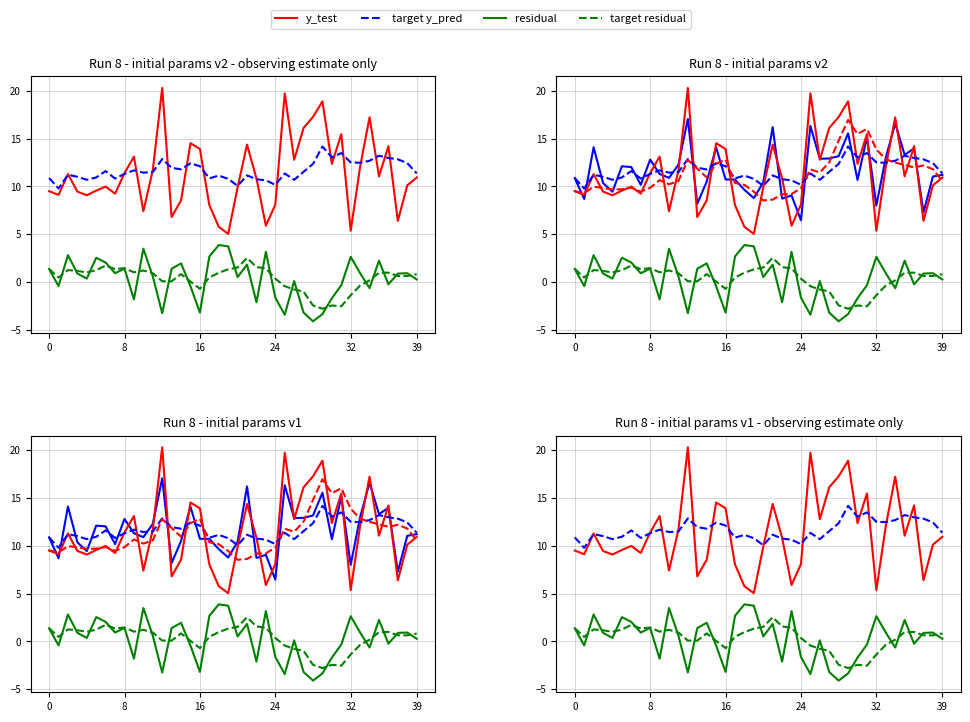

What is the maximum value for target residual?

2.5